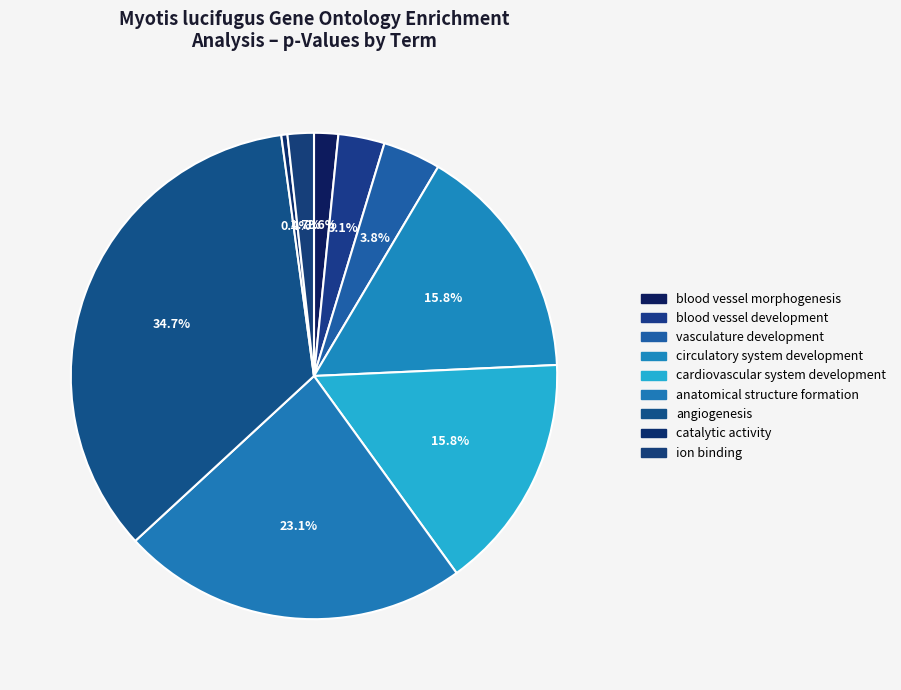

What percentage is the ion binding slice, to the nearest percent?

2%